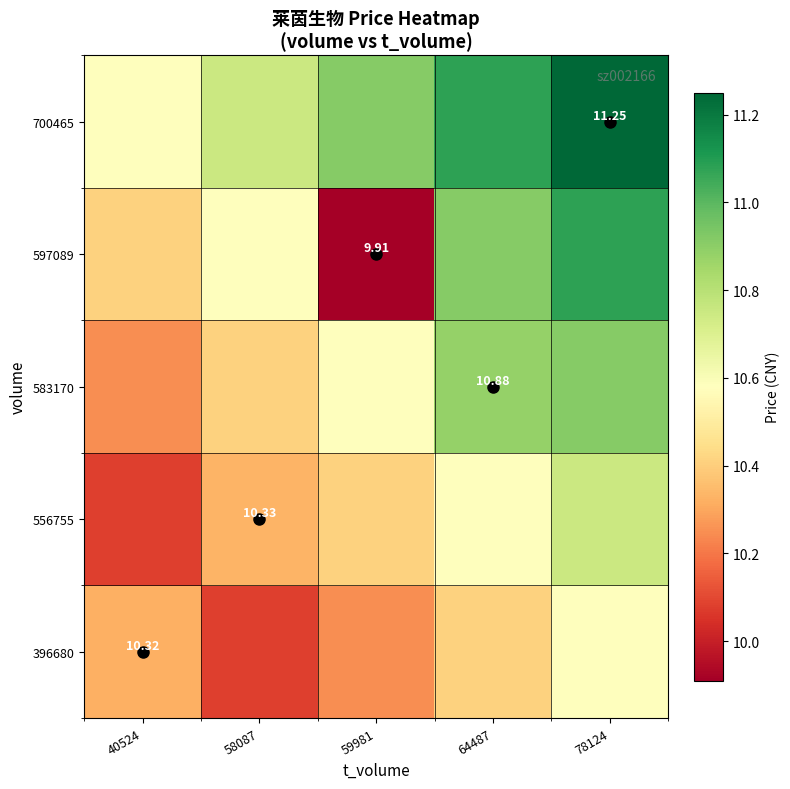

What is the approximate value of 583170 at 58087?

10.4